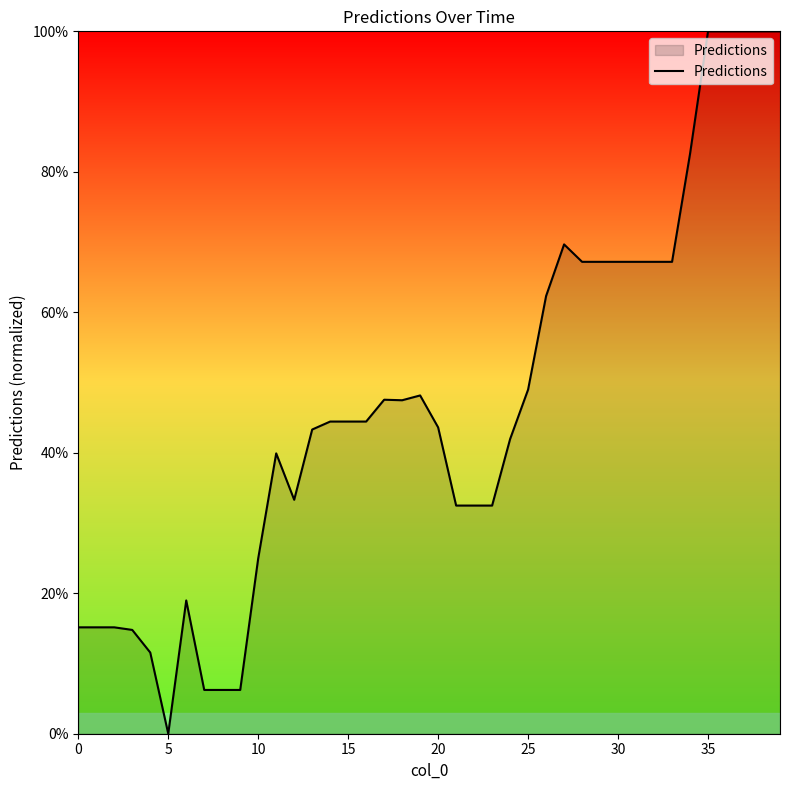

What is the sum of all values?

1877.1